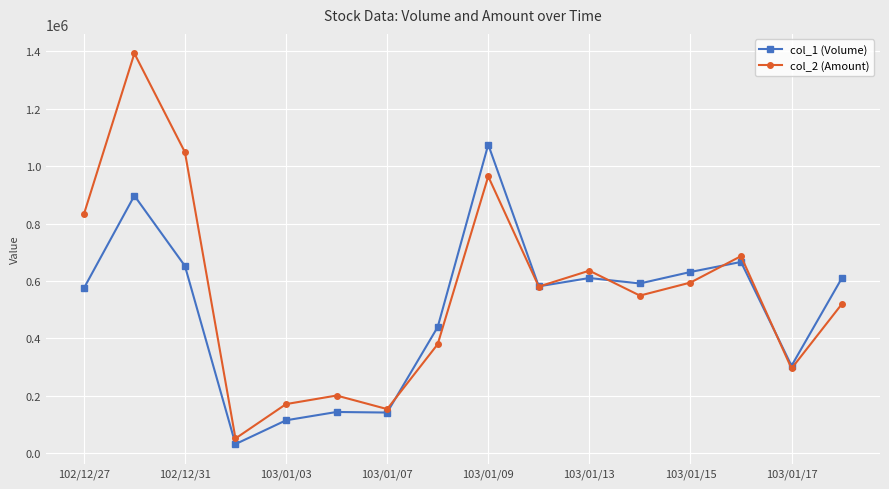

What is the difference between the second highest and minimum values in the col_1 (Volume) series?

866000